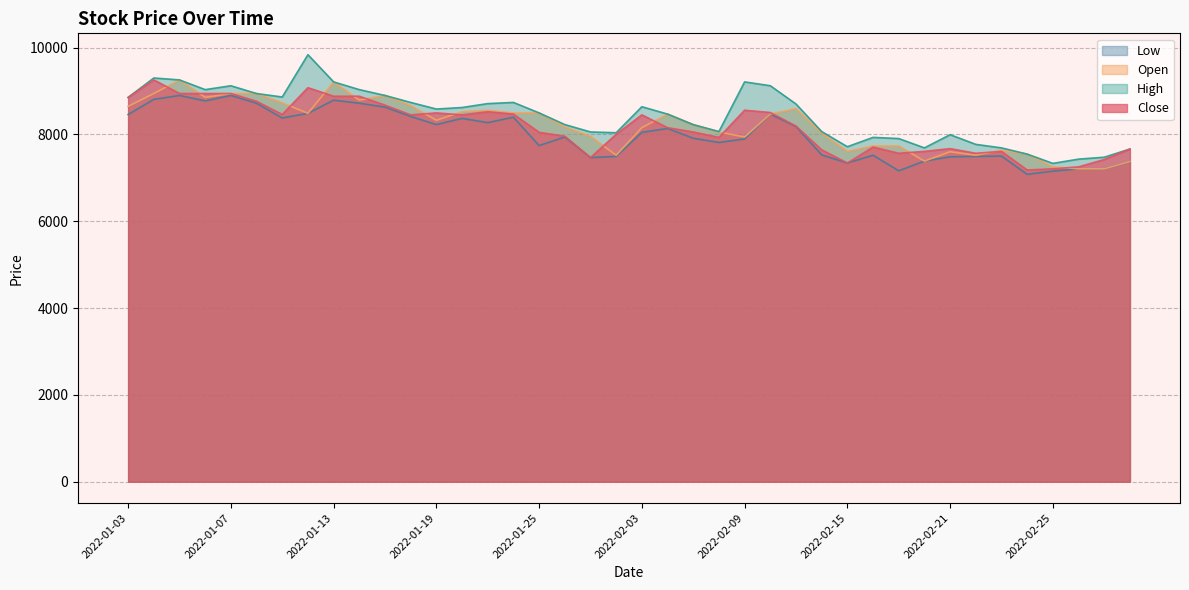

How many data points in High are less than 8585?

20